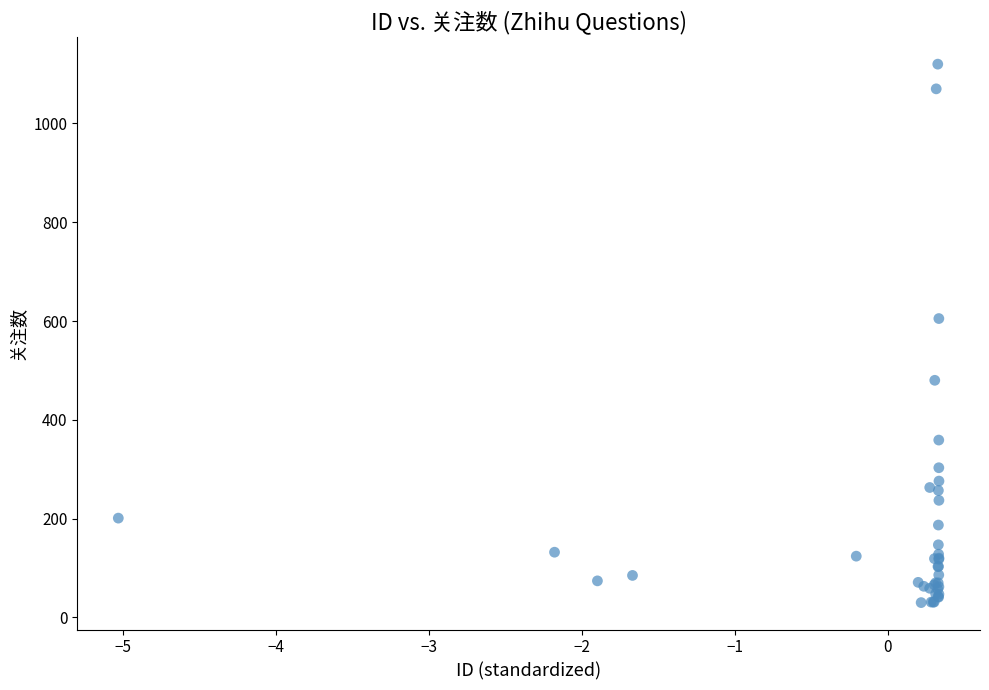

What Y value in the scatter plot is closest to 575?

605